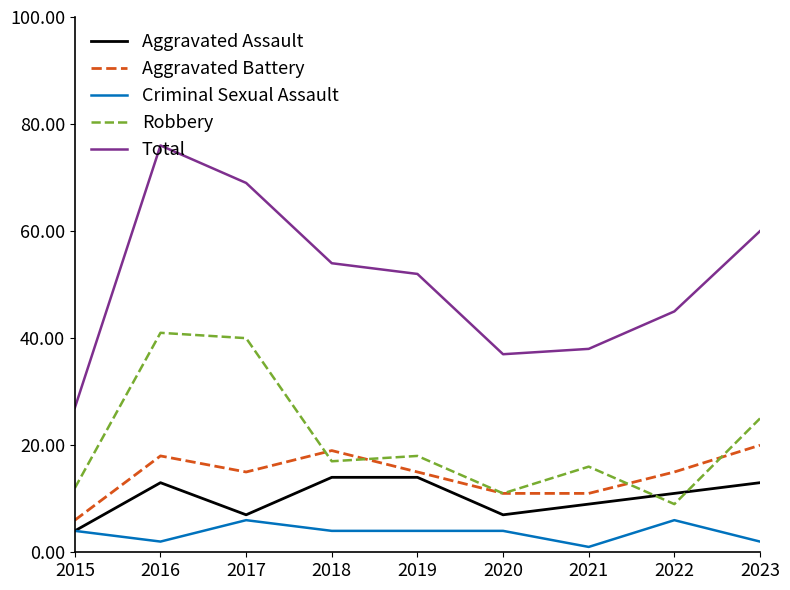

Which category has the highest value across all series?

2016